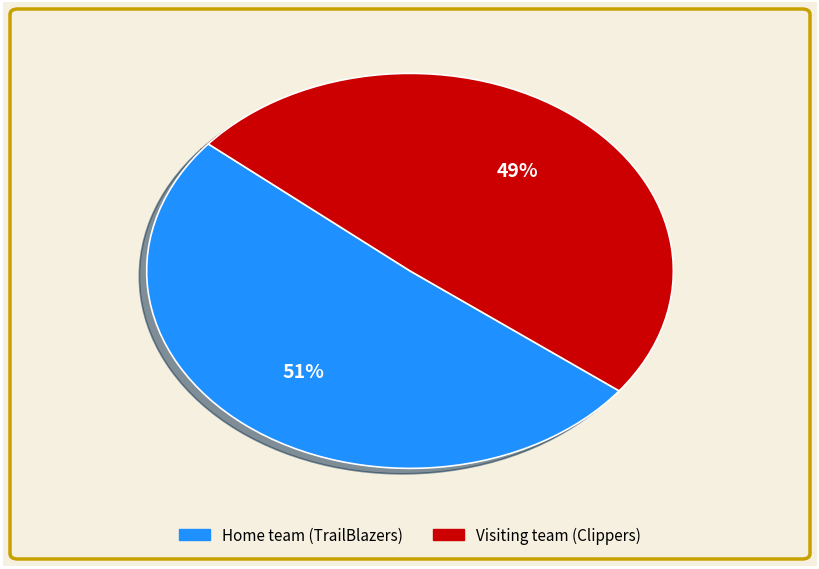

Which category has the biggest portion of the pie?

Home team (TrailBlazers)